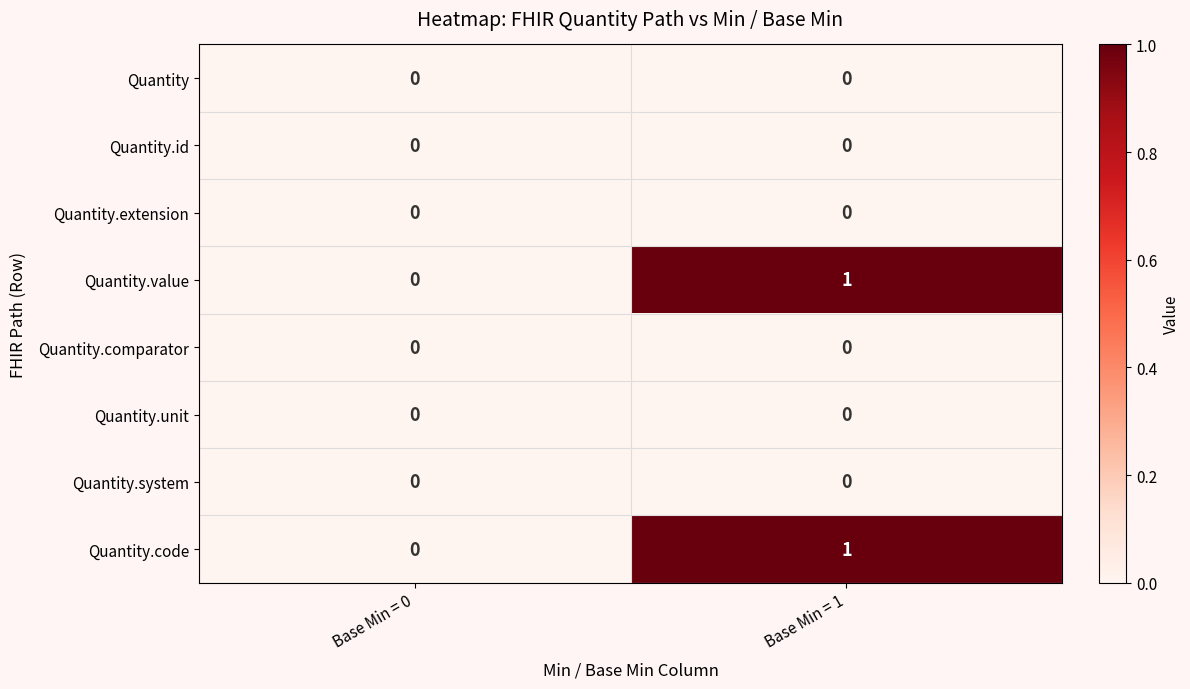

Where is Quantity.code nearest to the value 0?

Base Min = 0